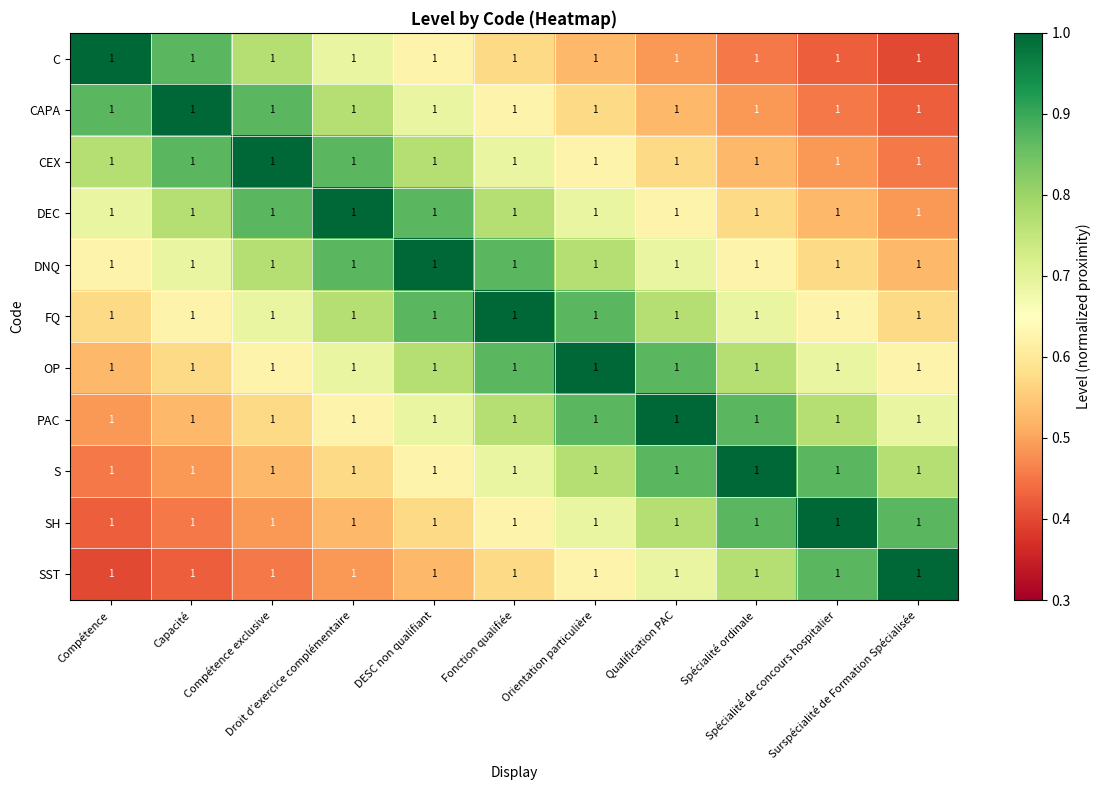

Reading right to left, extract all data points from this chart.

C: Surspécialité de Formation Spécialisée=1.0	Spécialité de concours hospitalier=1.0	Spécialité ordinale=1.0	Qualification PAC=1.0	Orientation particulière=1.0	Fonction qualifiée=1.0	DESC non qualifiant=1.0	Droit d’exercice complémentaire=1.0	Compétence exclusive=1.0	Capacité=1.0	Compétence=1.0
CAPA: Surspécialité de Formation Spécialisée=1.0	Spécialité de concours hospitalier=1.0	Spécialité ordinale=1.0	Qualification PAC=1.0	Orientation particulière=1.0	Fonction qualifiée=1.0	DESC non qualifiant=1.0	Droit d’exercice complémentaire=1.0	Compétence exclusive=1.0	Capacité=1.0	Compétence=1.0
CEX: Surspécialité de Formation Spécialisée=1.0	Spécialité de concours hospitalier=1.0	Spécialité ordinale=1.0	Qualification PAC=1.0	Orientation particulière=1.0	Fonction qualifiée=1.0	DESC non qualifiant=1.0	Droit d’exercice complémentaire=1.0	Compétence exclusive=1.0	Capacité=1.0	Compétence=1.0
DEC: Surspécialité de Formation Spécialisée=1.0	Spécialité de concours hospitalier=1.0	Spécialité ordinale=1.0	Qualification PAC=1.0	Orientation particulière=1.0	Fonction qualifiée=1.0	DESC non qualifiant=1.0	Droit d’exercice complémentaire=1.0	Compétence exclusive=1.0	Capacité=1.0	Compétence=1.0
DNQ: Surspécialité de Formation Spécialisée=1.0	Spécialité de concours hospitalier=1.0	Spécialité ordinale=1.0	Qualification PAC=1.0	Orientation particulière=1.0	Fonction qualifiée=1.0	DESC non qualifiant=1.0	Droit d’exercice complémentaire=1.0	Compétence exclusive=1.0	Capacité=1.0	Compétence=1.0
FQ: Surspécialité de Formation Spécialisée=1.0	Spécialité de concours hospitalier=1.0	Spécialité ordinale=1.0	Qualification PAC=1.0	Orientation particulière=1.0	Fonction qualifiée=1.0	DESC non qualifiant=1.0	Droit d’exercice complémentaire=1.0	Compétence exclusive=1.0	Capacité=1.0	Compétence=1.0
OP: Surspécialité de Formation Spécialisée=1.0	Spécialité de concours hospitalier=1.0	Spécialité ordinale=1.0	Qualification PAC=1.0	Orientation particulière=1.0	Fonction qualifiée=1.0	DESC non qualifiant=1.0	Droit d’exercice complémentaire=1.0	Compétence exclusive=1.0	Capacité=1.0	Compétence=1.0
PAC: Surspécialité de Formation Spécialisée=1.0	Spécialité de concours hospitalier=1.0	Spécialité ordinale=1.0	Qualification PAC=1.0	Orientation particulière=1.0	Fonction qualifiée=1.0	DESC non qualifiant=1.0	Droit d’exercice complémentaire=1.0	Compétence exclusive=1.0	Capacité=1.0	Compétence=1.0
S: Surspécialité de Formation Spécialisée=1.0	Spécialité de concours hospitalier=1.0	Spécialité ordinale=1.0	Qualification PAC=1.0	Orientation particulière=1.0	Fonction qualifiée=1.0	DESC non qualifiant=1.0	Droit d’exercice complémentaire=1.0	Compétence exclusive=1.0	Capacité=1.0	Compétence=1.0
SH: Surspécialité de Formation Spécialisée=1.0	Spécialité de concours hospitalier=1.0	Spécialité ordinale=1.0	Qualification PAC=1.0	Orientation particulière=1.0	Fonction qualifiée=1.0	DESC non qualifiant=1.0	Droit d’exercice complémentaire=1.0	Compétence exclusive=1.0	Capacité=1.0	Compétence=1.0
SST: Surspécialité de Formation Spécialisée=1.0	Spécialité de concours hospitalier=1.0	Spécialité ordinale=1.0	Qualification PAC=1.0	Orientation particulière=1.0	Fonction qualifiée=1.0	DESC non qualifiant=1.0	Droit d’exercice complémentaire=1.0	Compétence exclusive=1.0	Capacité=1.0	Compétence=1.0